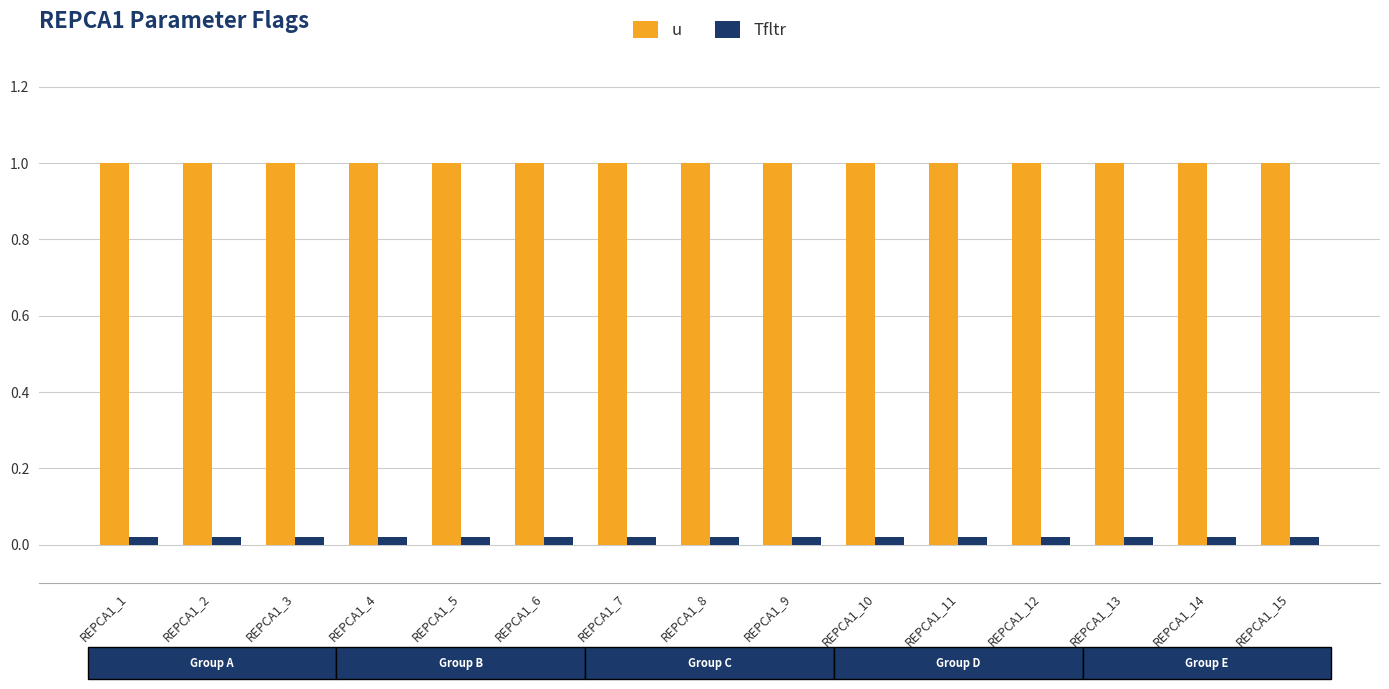

Is it true that u equals 1.7 at REPCA1_15?

False